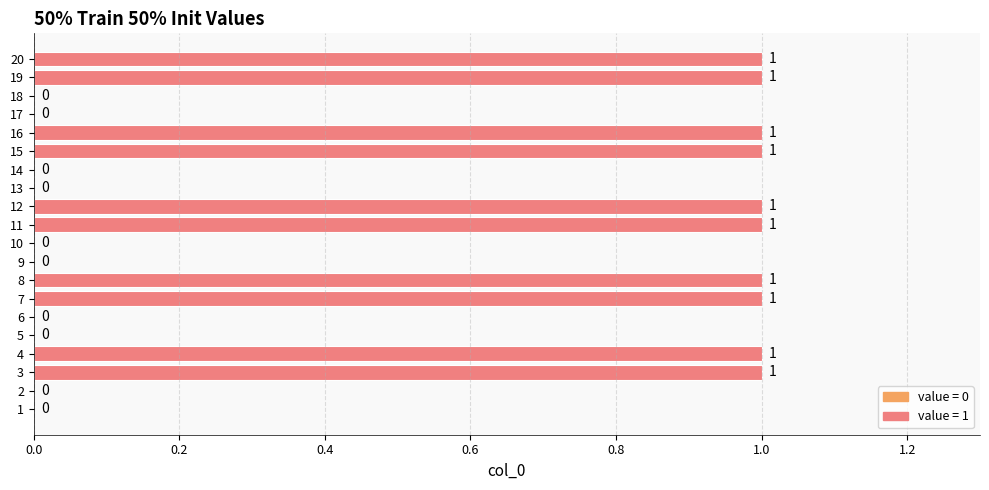

What is the ratio of the value at 15 to the value at 20?

1.0